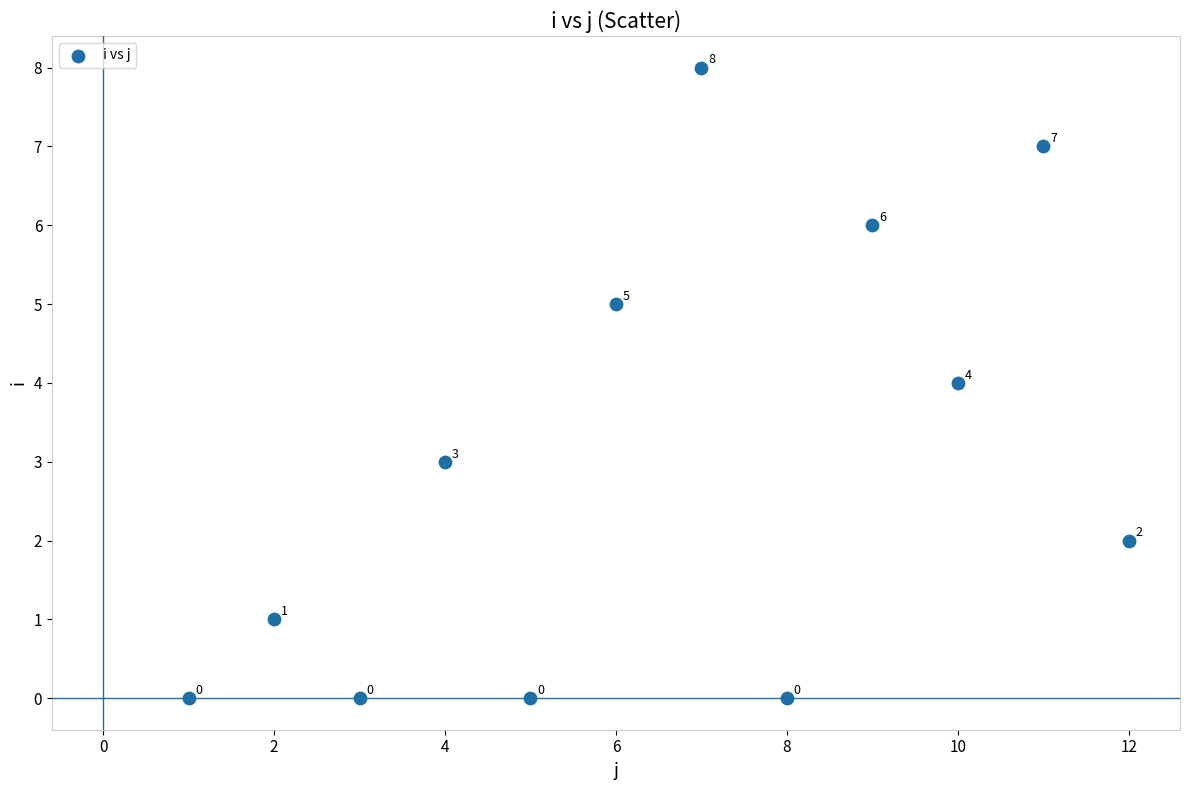

What is the range of X values (max minus min)?

11